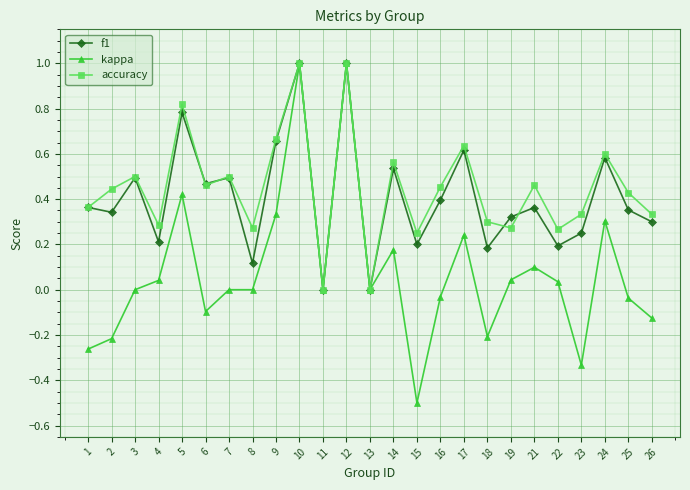

Which series has the widest spread of values?

kappa